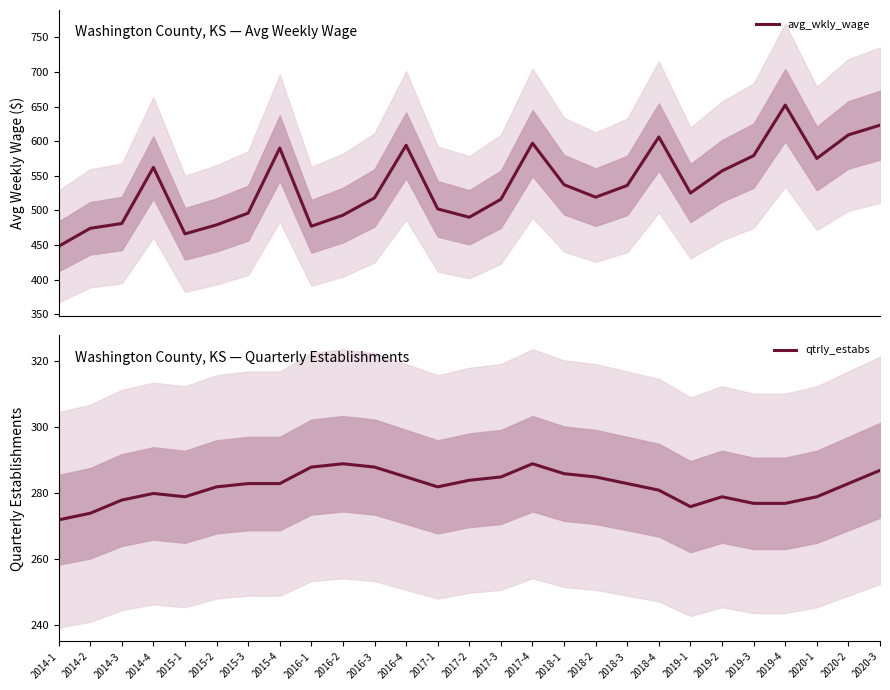

How many values in the avg_wkly_wage series exceed 525?

13